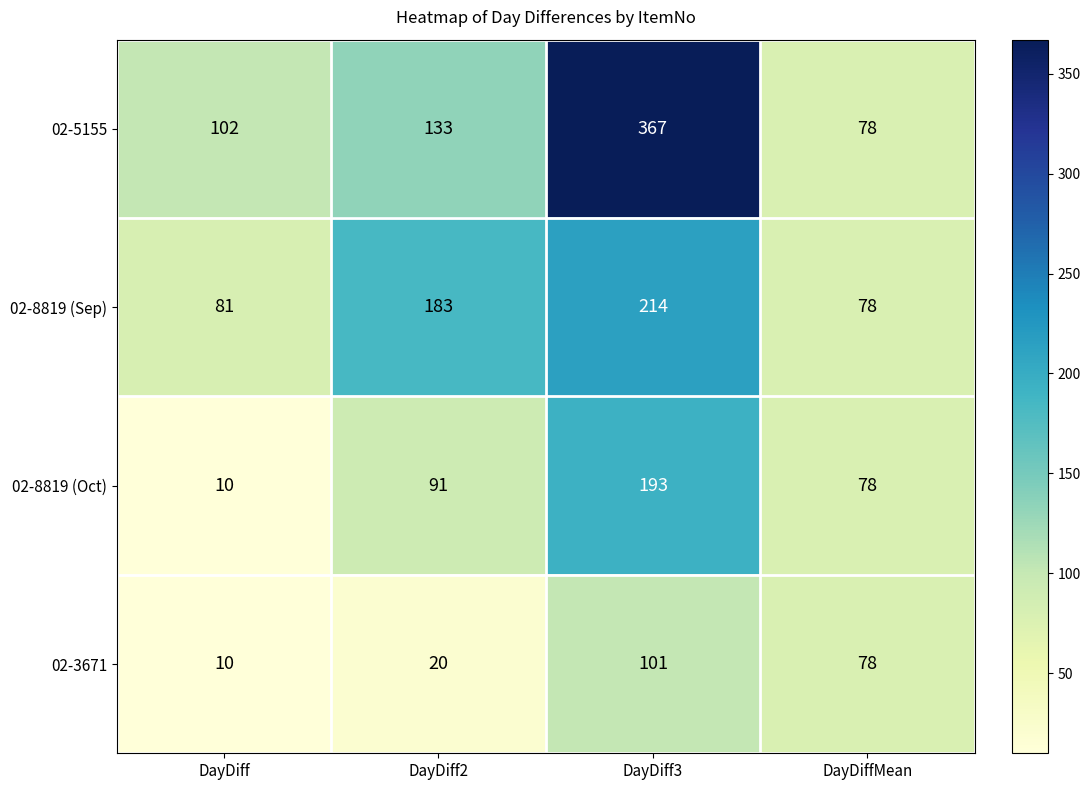

What is the spread (max minus min) of values at DayDiff3?

266